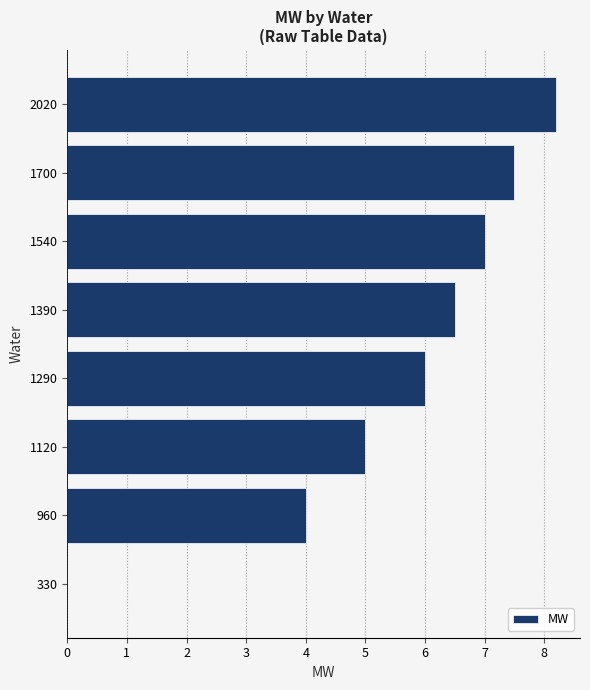

What is the sum of all values?

44.2